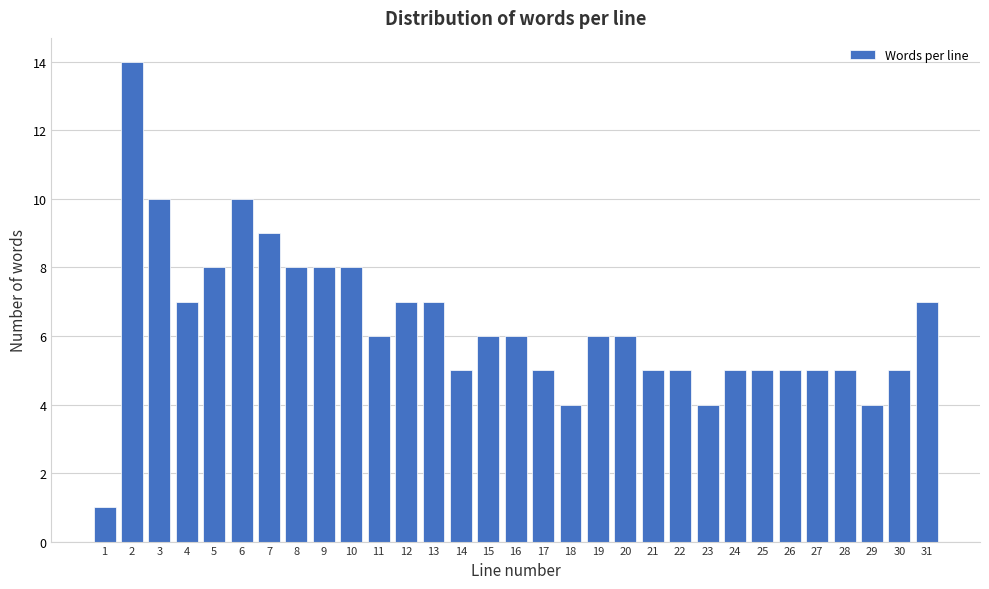

What is the value of the 3rd bar from the left?

10